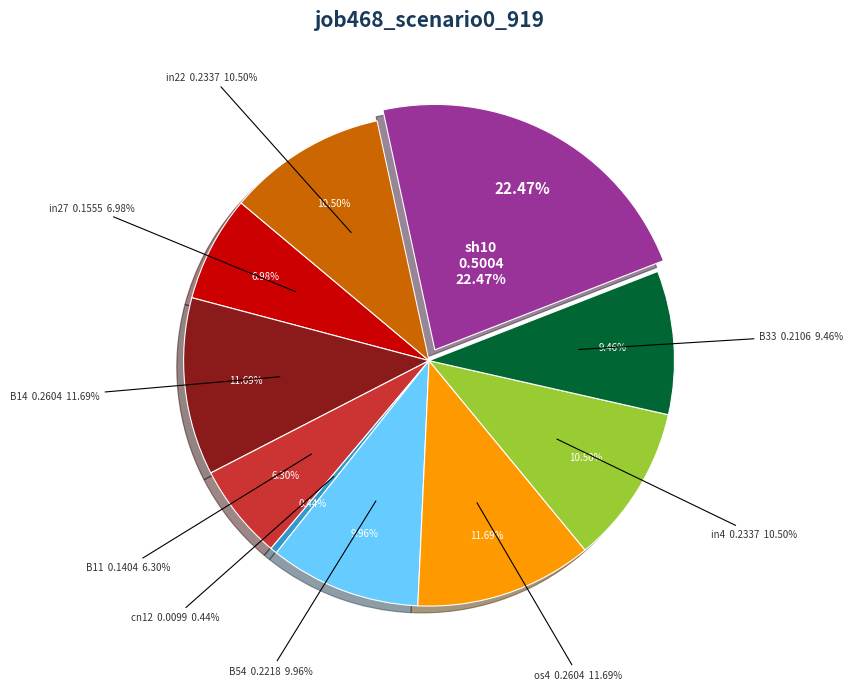

The in4 slice represents 18% of the pie. True or false?

False